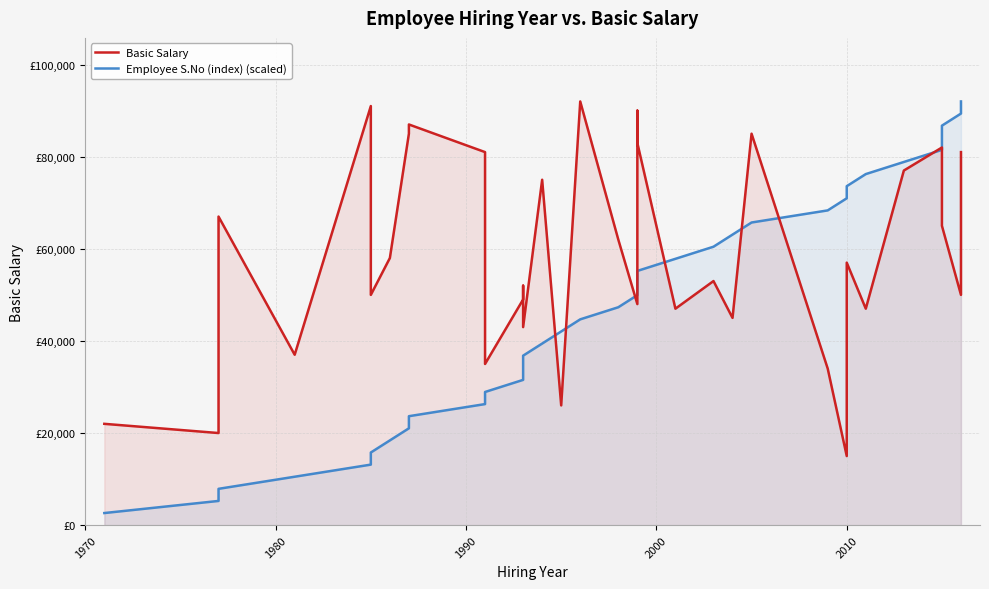

How many lines are shown in the chart?

2